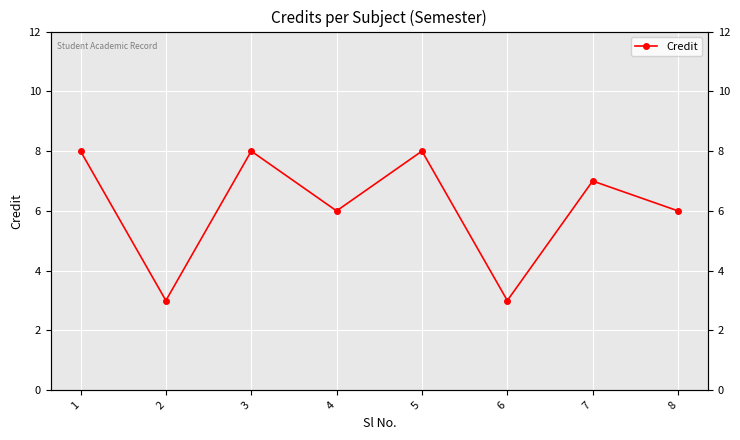

How many points are higher than both their immediate neighbors (excluding endpoints)?

3